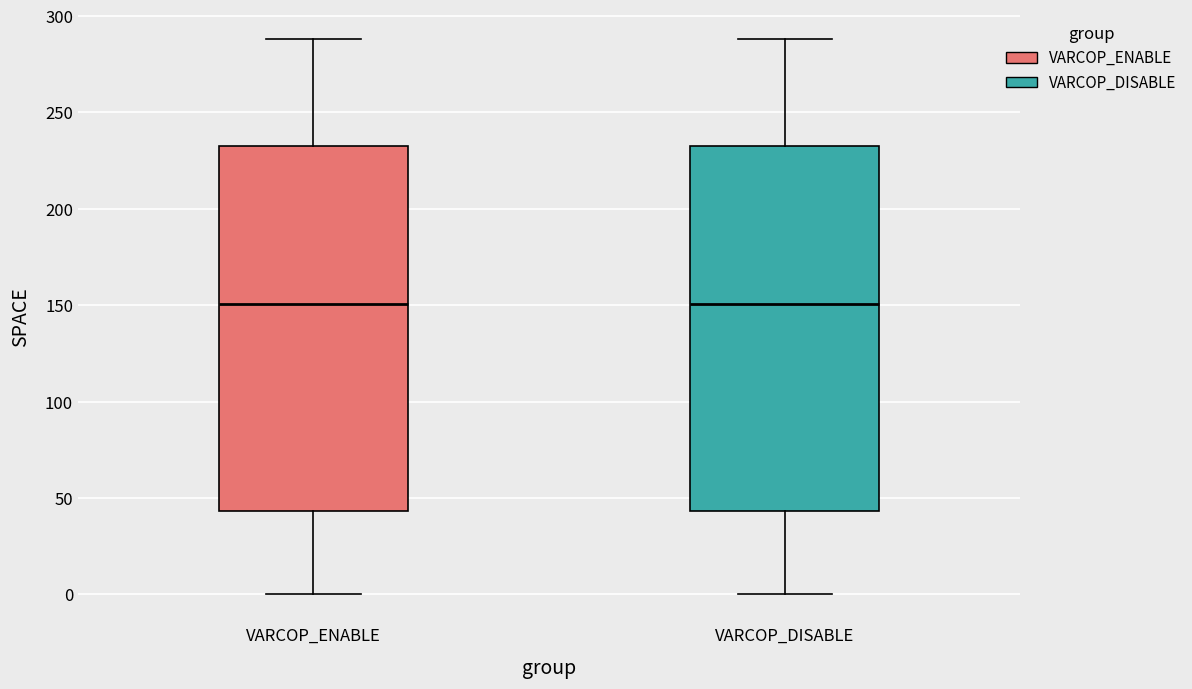

Reading left to right, read every box against the y-axis: the position of its median line, the range the box covers, and the ends of its whiskers. The values are not printed on the chart, so give them approximately, as read against the axis.

VARCOP_ENABLE: median 150, box 45 to 235, whiskers 0 to 290
VARCOP_DISABLE: median 150, box 45 to 235, whiskers 0 to 290